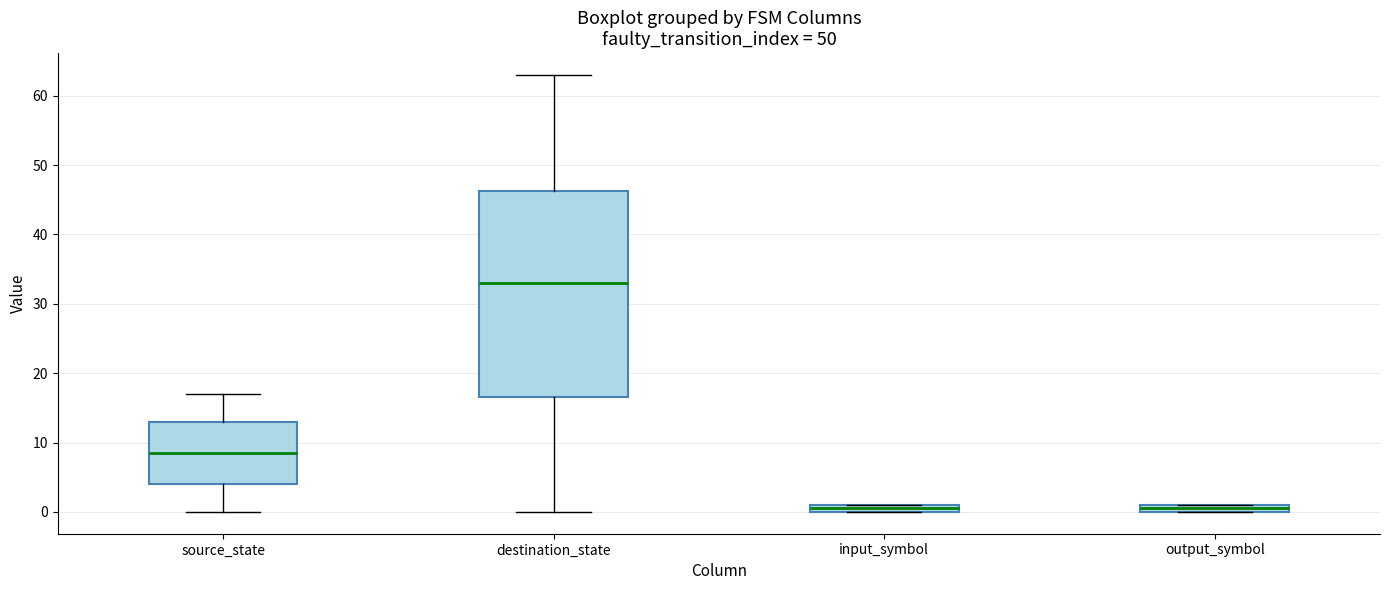

Where is the lower edge of the box for output_symbol on the y-axis? The values are not printed on the chart, so give them approximately, as read against the axis.

0